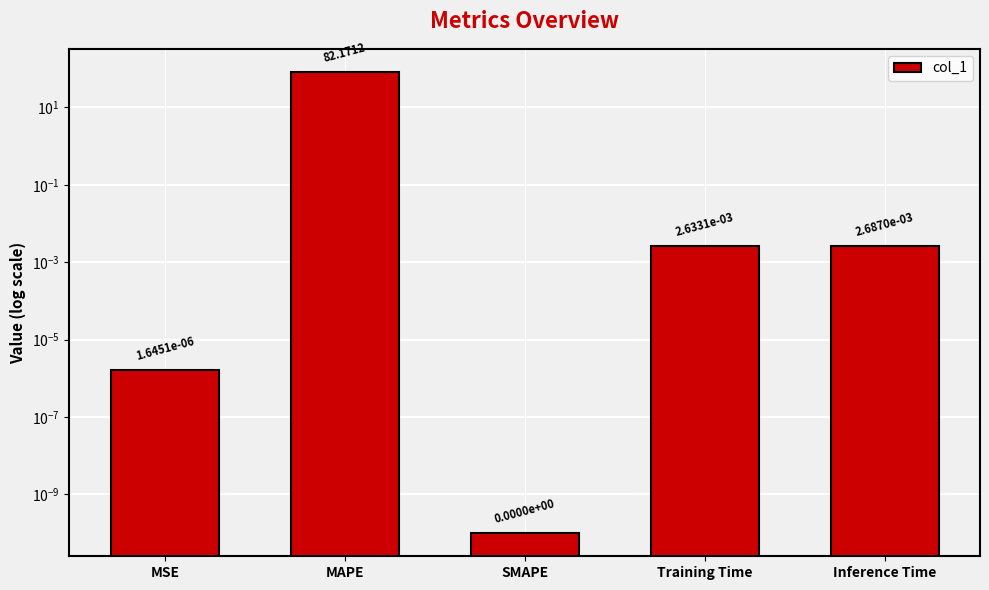

Is it true that the value at Training Time is 0.0?

False